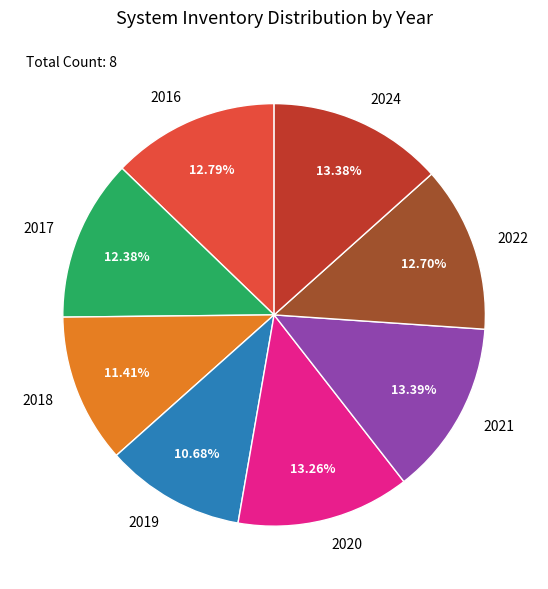

Does 2024 account for over 50% of the chart?

No